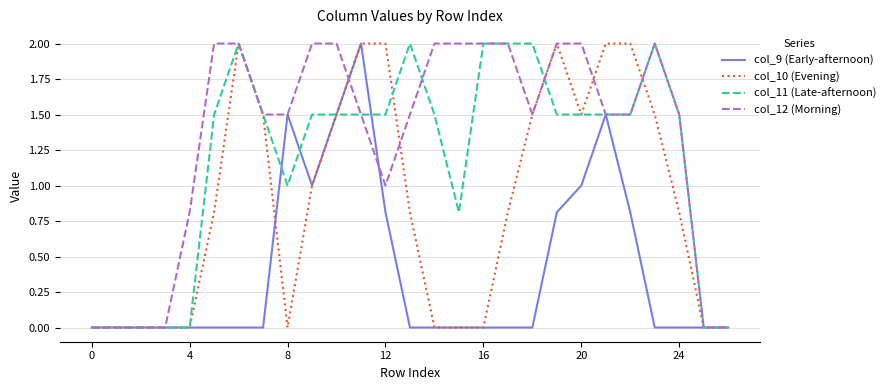

Which series has the largest total across all categories?

col_12 (Morning)